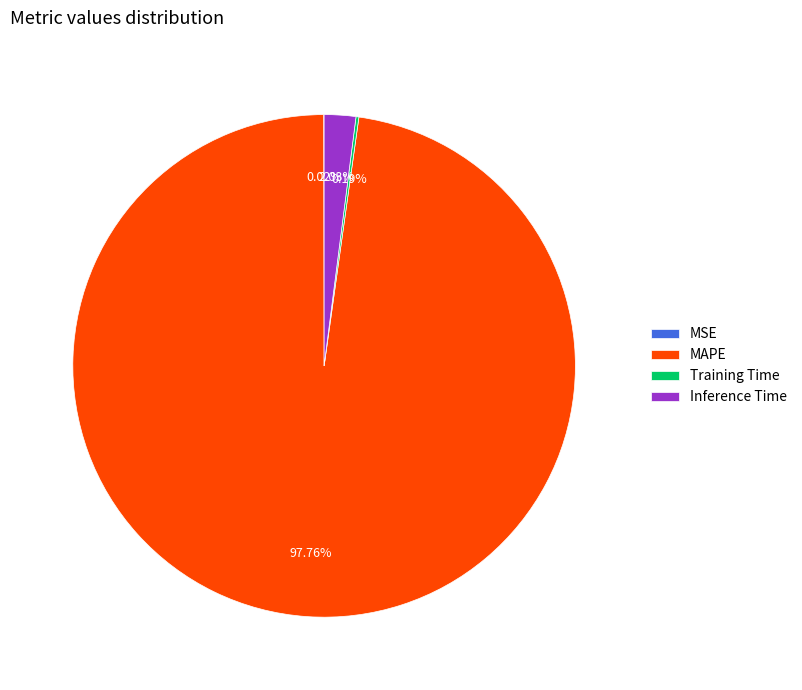

Combined, do MAPE and Inference Time account for over 50%?

Yes